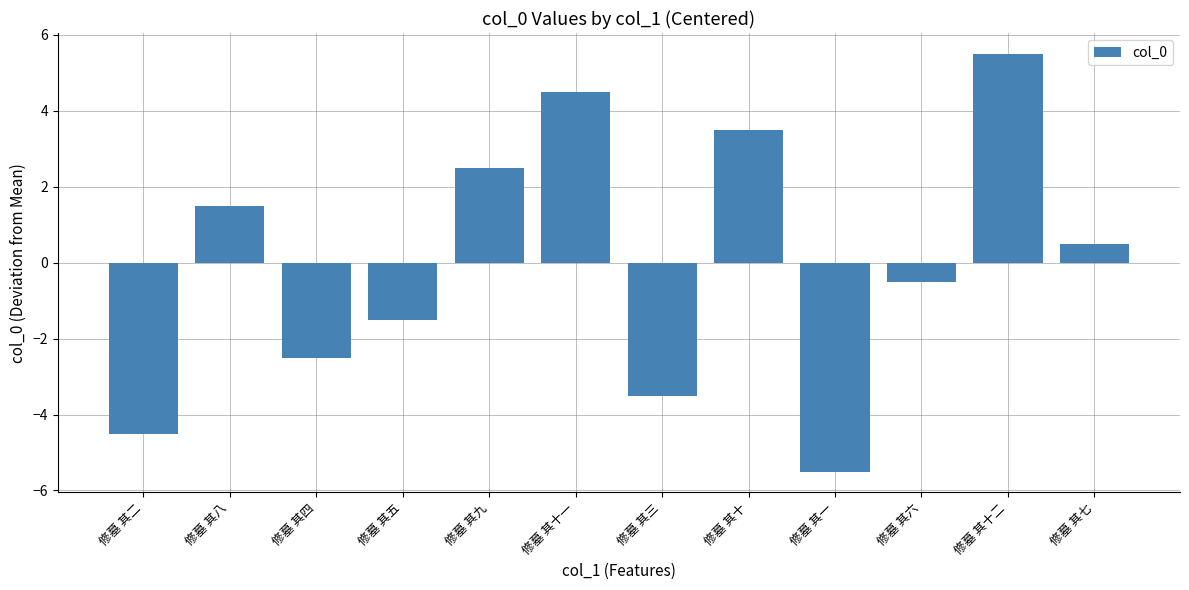

How many data points are above 0?

6